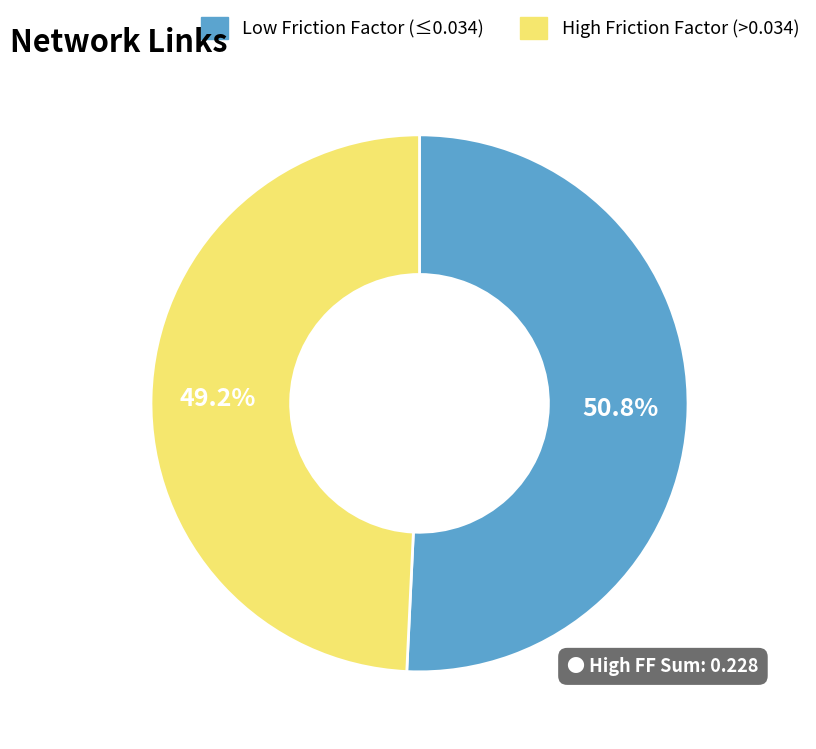

Is there any slice that represents more than half of the pie?

Yes